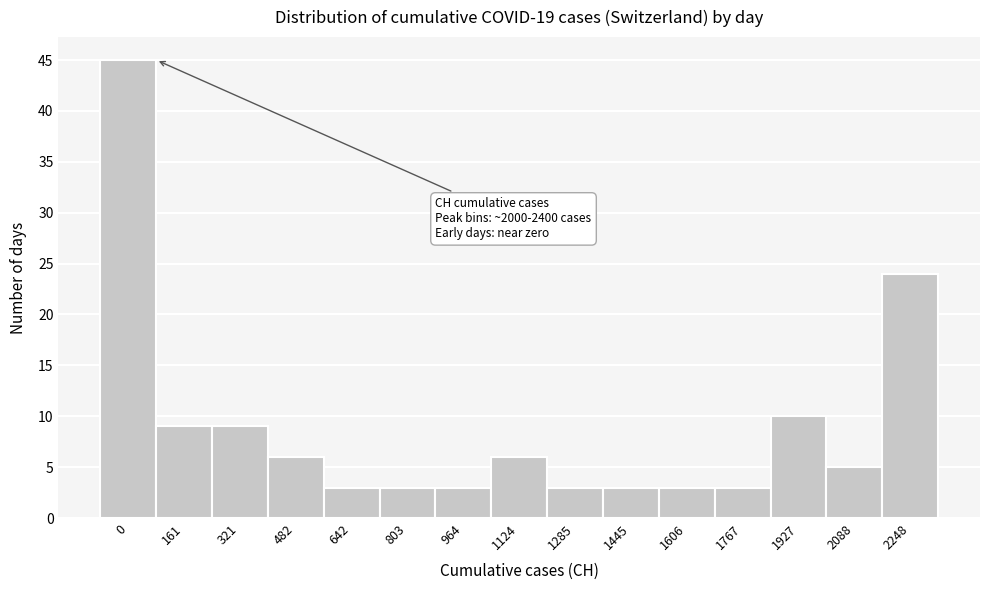

Reading right to left, transcribe all the data shown in this chart.

24	5	10	3	3	3	3	6	3	3	3	6	9	9	45